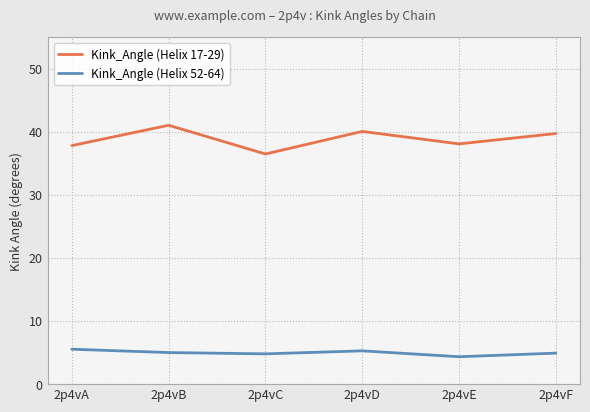

Which series has the largest total across all categories?

Kink_Angle (Helix 17-29)